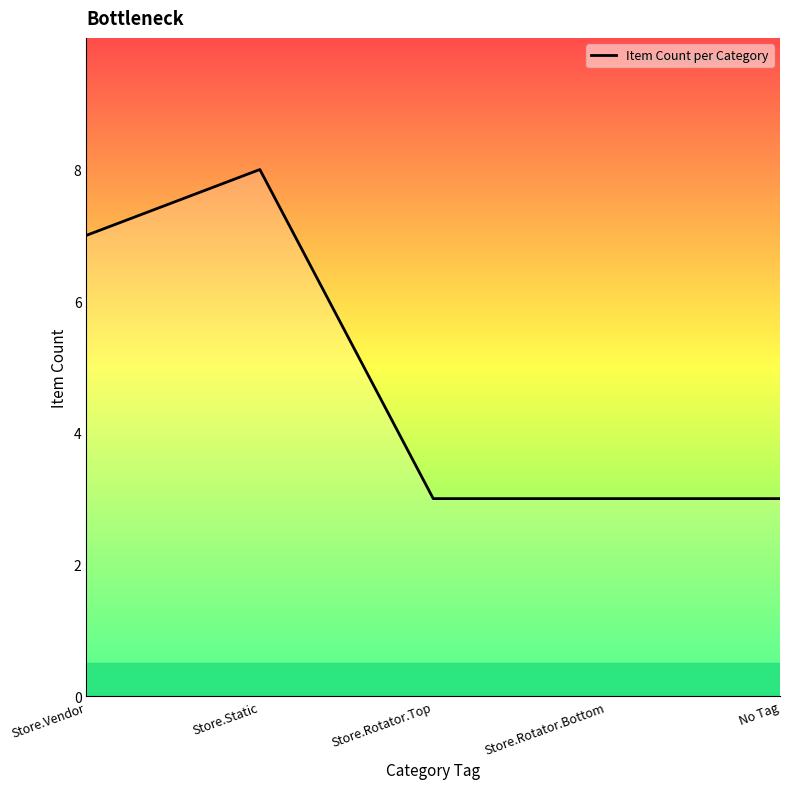

What is the maximum value shown in the chart?

8